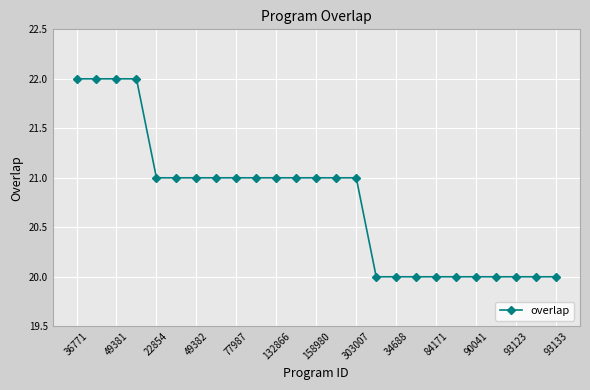

What is the value of the 14th point from the left?

21